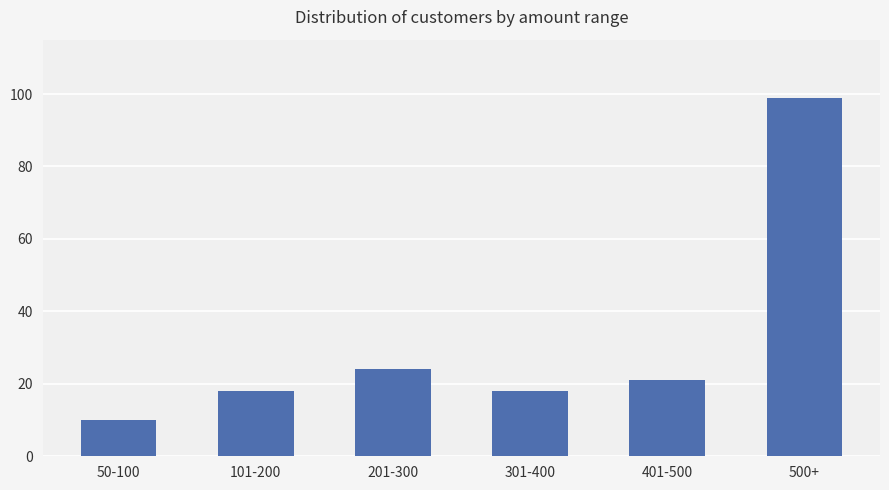

Where does the data first go above 21?

201-300